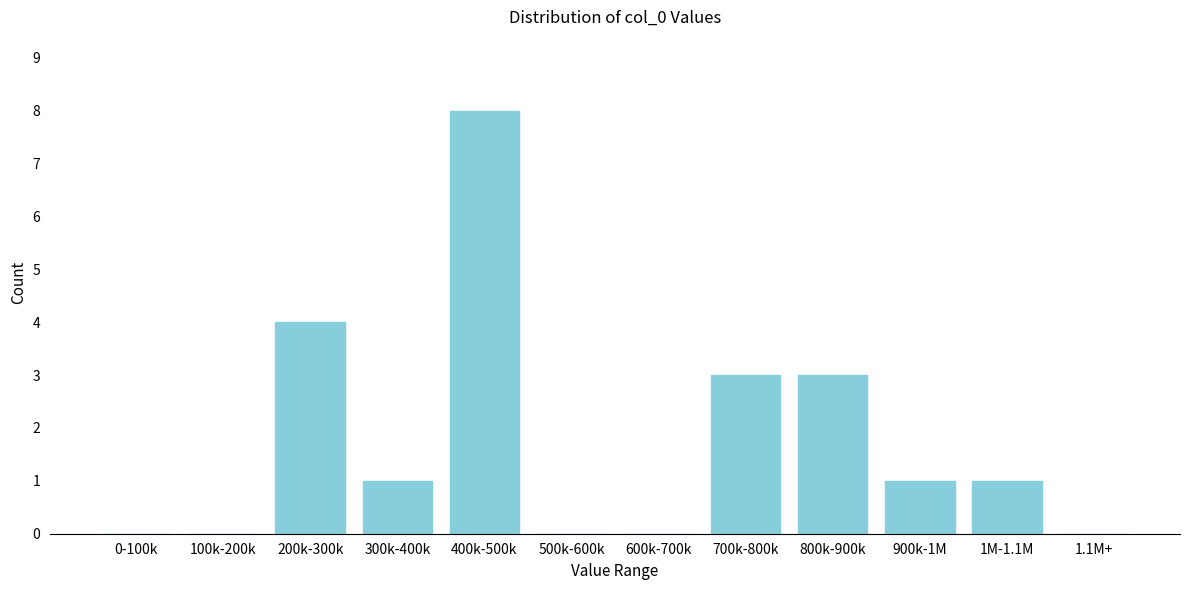

Reading left to right, list all the values displayed in this chart.

0-100k=0	100k-200k=0	200k-300k=4	300k-400k=1	400k-500k=8	500k-600k=0	600k-700k=0	700k-800k=3	800k-900k=3	900k-1M=1	1M-1.1M=1	1.1M+=0